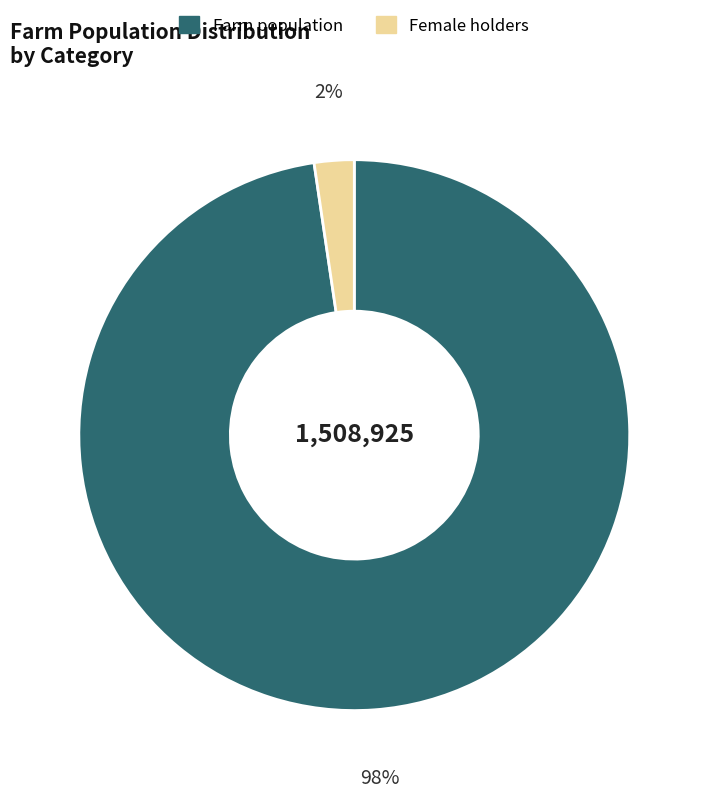

To the nearest percent, what is the combined percentage of Female holders and Farm population?

100%